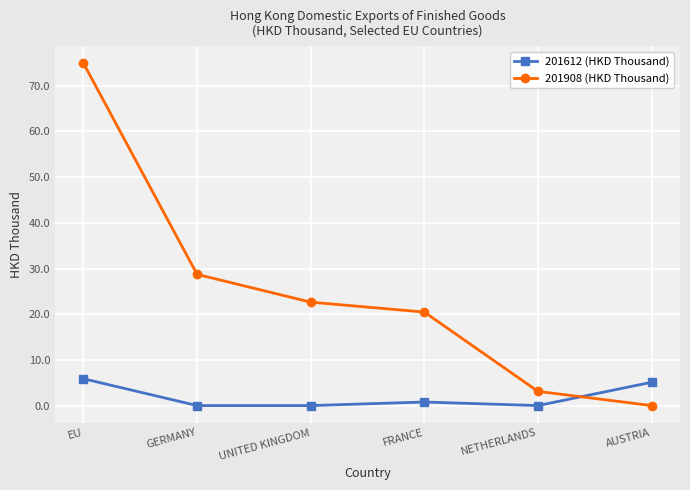

What is the maximum value for 201612 (HKD Thousand)?

5.9